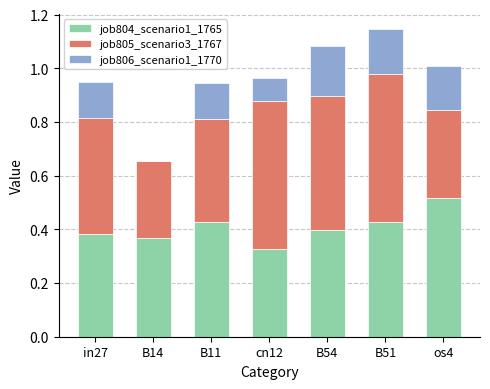

How many series are shown in this chart?

3